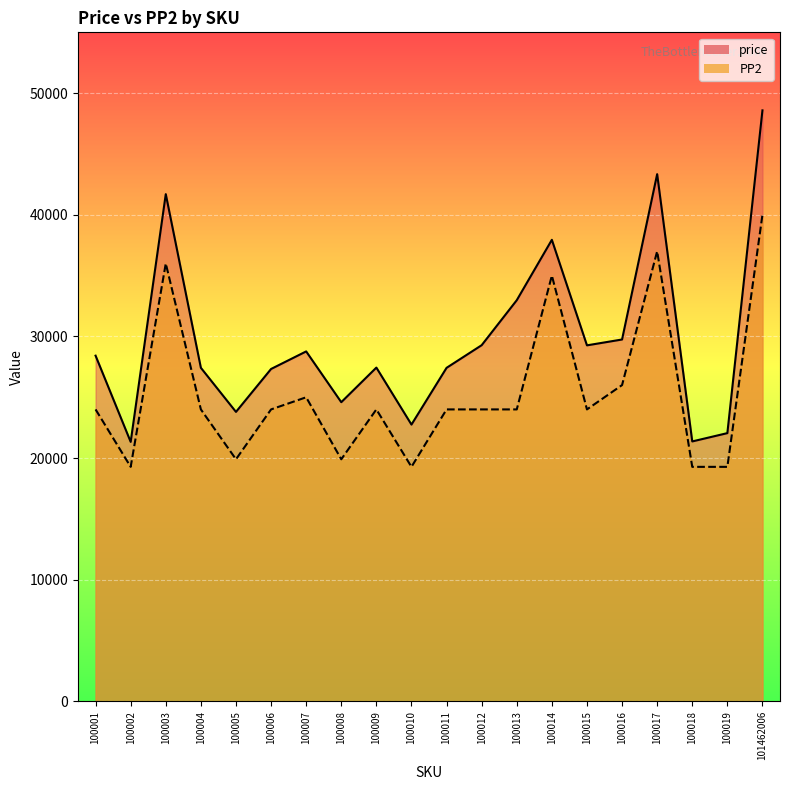

Reading left to right, list all the values displayed in this chart.

price: 100001=28418	100002=21331	100003=41699	100004=27421	100005=23796	100006=27325	100007=28768	100008=24594	100009=27438	100010=22753	100011=27418	100012=29280	100013=32978	100014=37943	100015=29267	100016=29748	100017=43342	100018=21368	100019=22051	101462006=48585
PP2: 100001=24000	100002=19278	100003=36000	100004=24000	100005=19900	100006=24000	100007=24998	100008=19900	100009=24000	100010=19278	100011=24000	100012=24000	100013=24000	100014=35000	100015=24000	100016=26000	100017=37000	100018=19278	100019=19278	101462006=39999